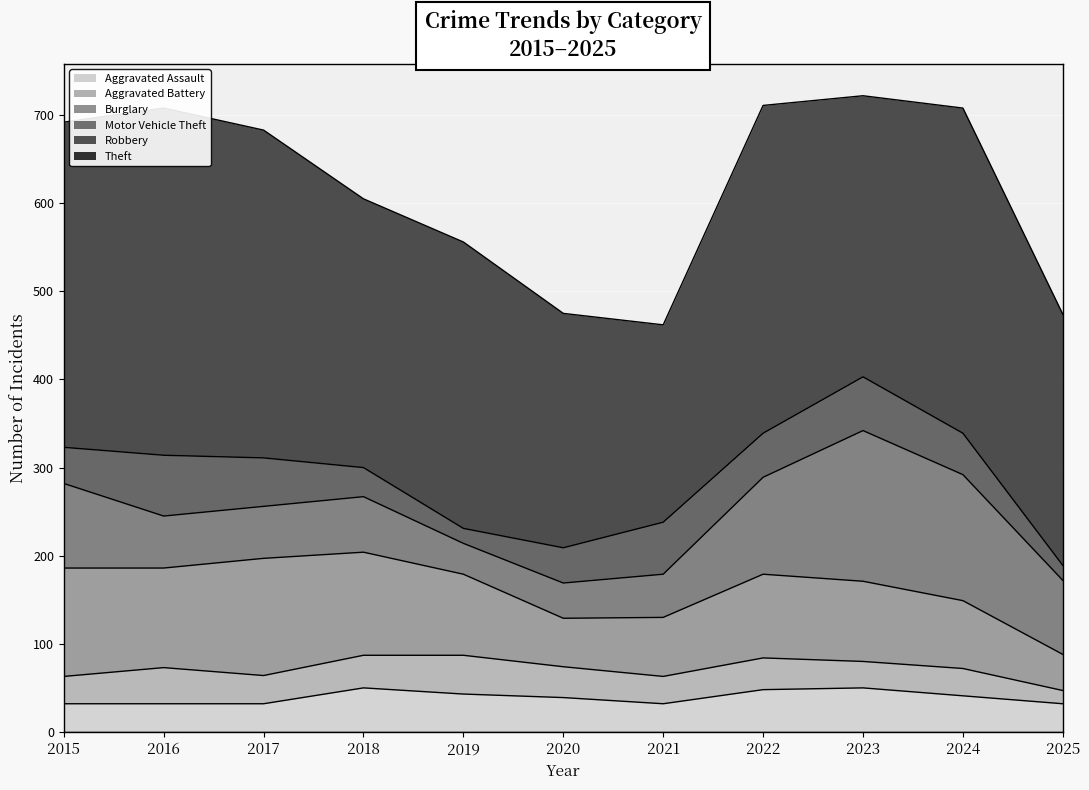

The Aggravated Battery series shows 11 at 2021. True or false?

False